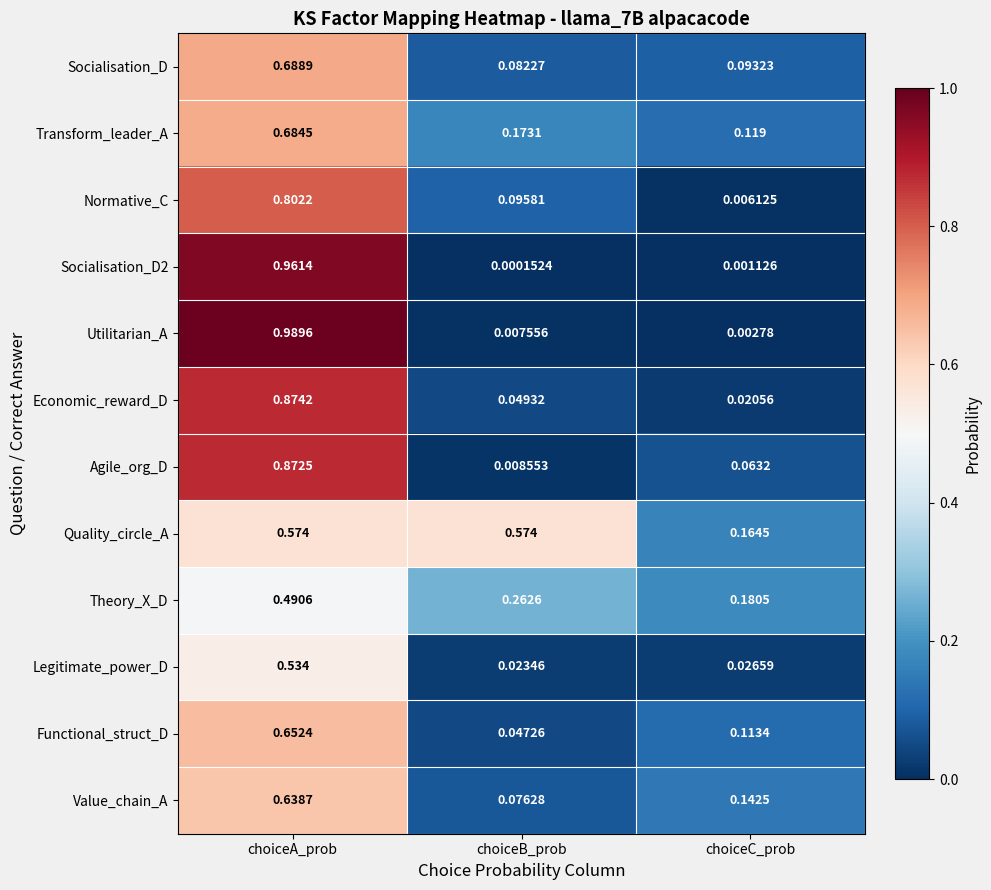

At which category is the sum across all series the highest?

choiceA_prob